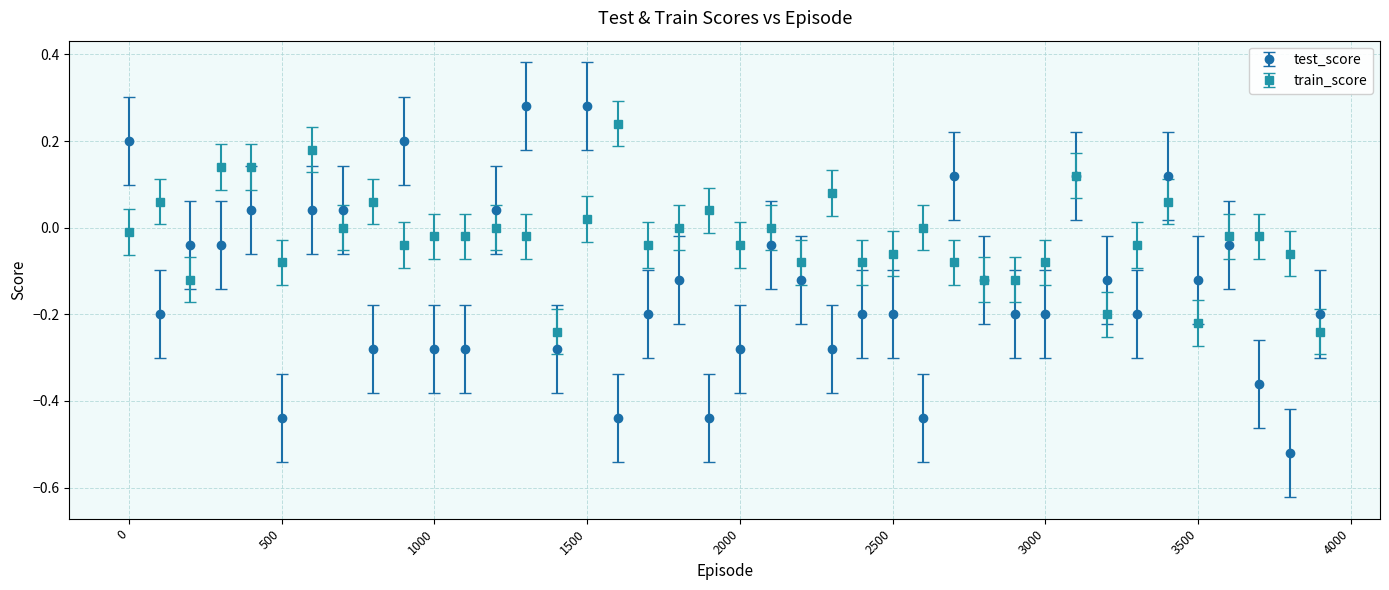

Which series has the largest total across all categories?

train_score